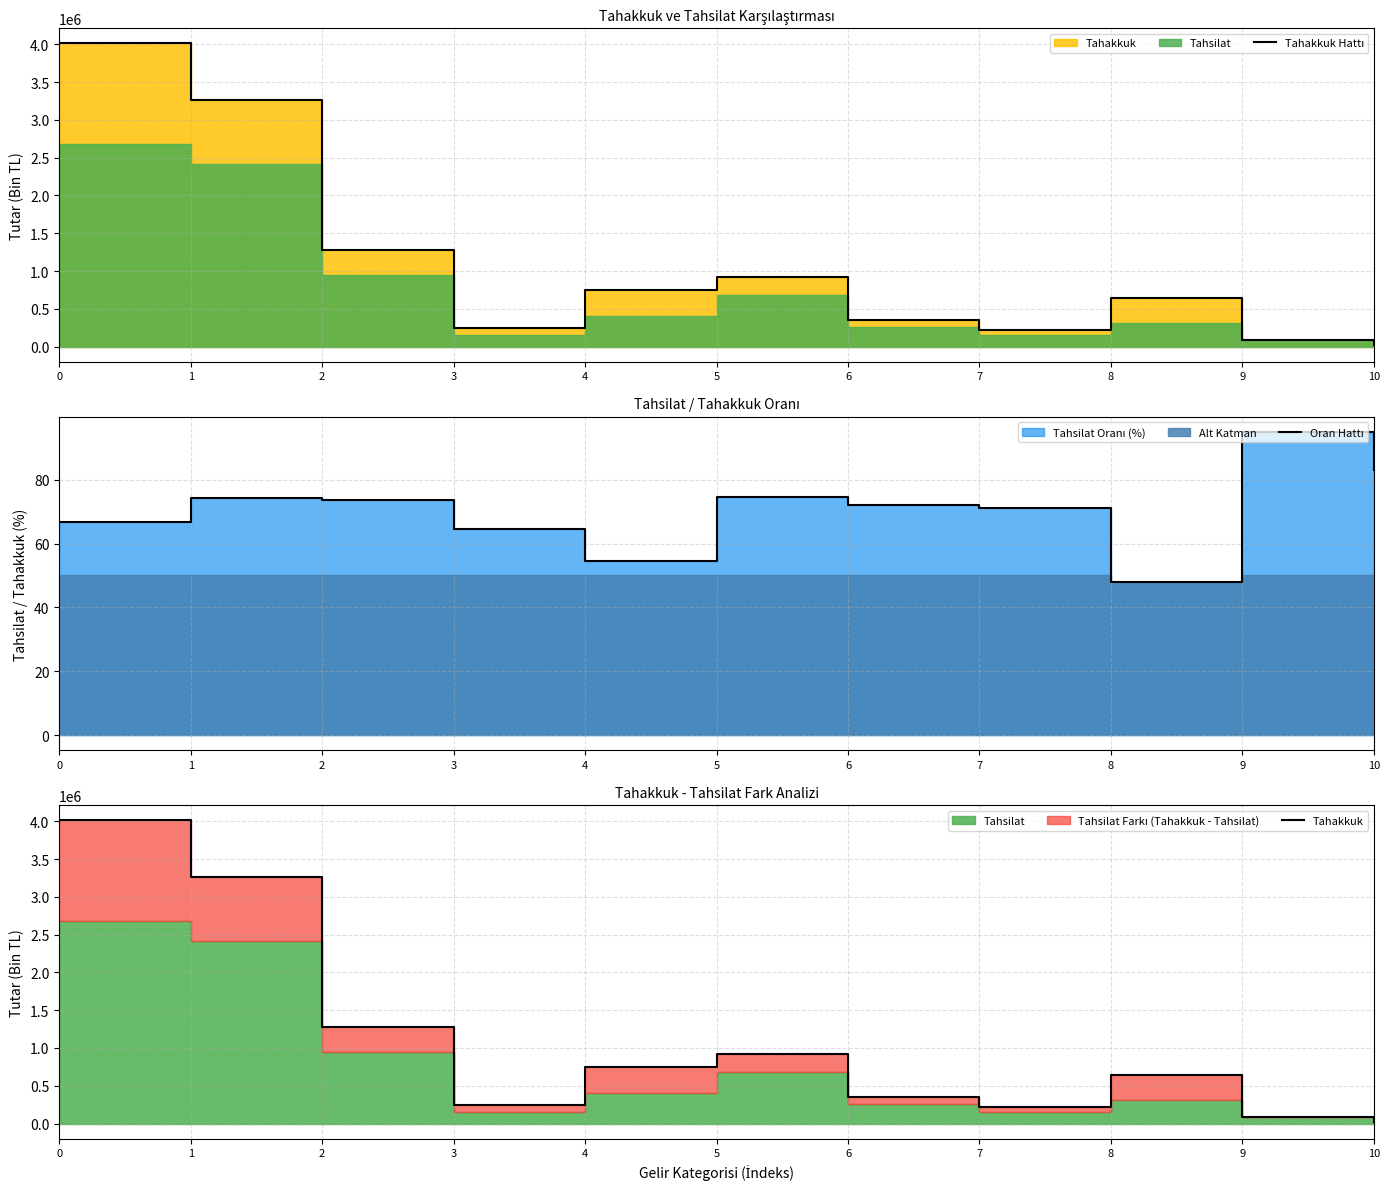

The value of Tahakkuk at 8 is 906850.0. True or false?

False